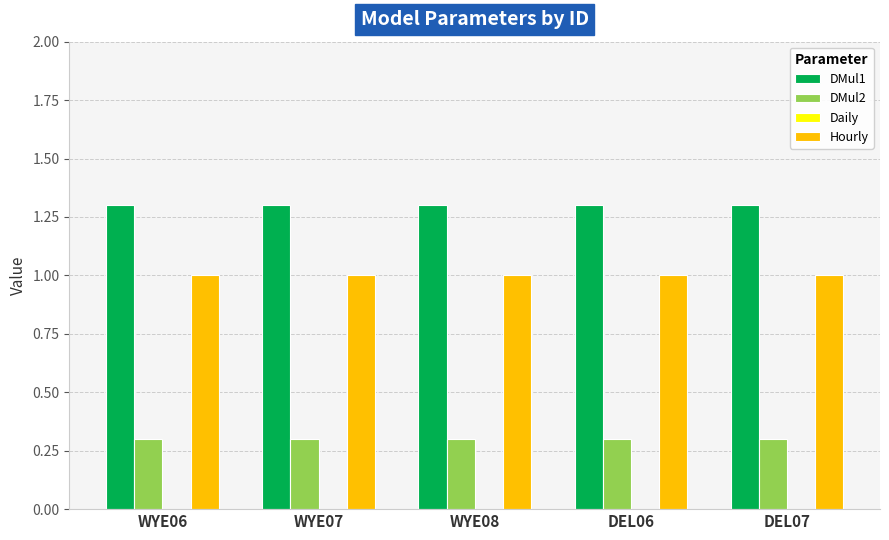

The Hourly series shows 1.4 at WYE07. True or false?

False